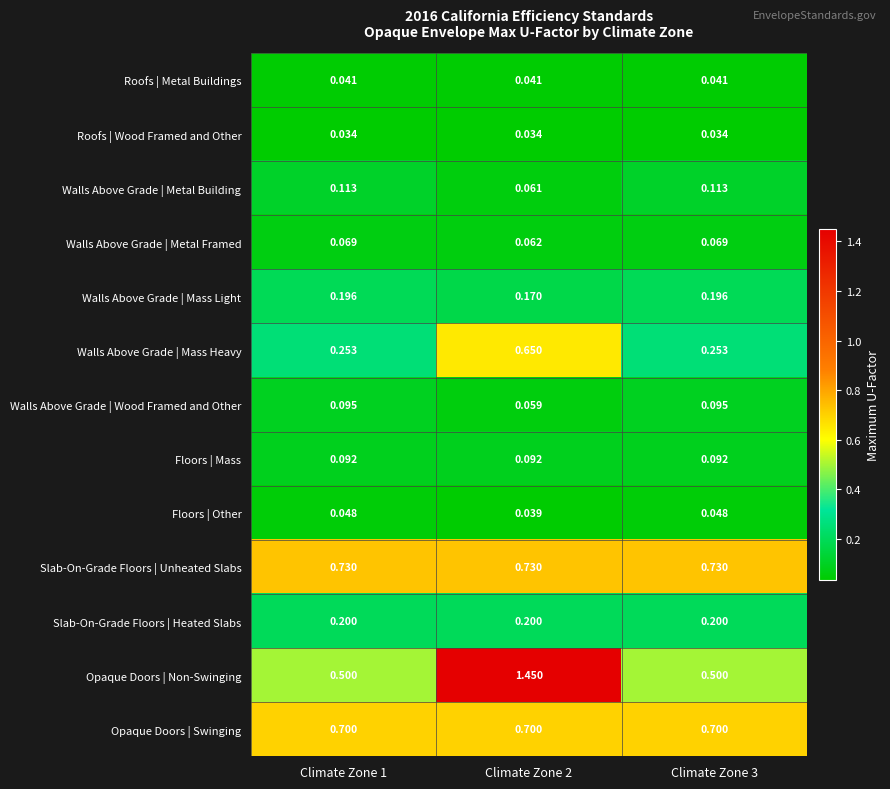

At which category is the sum across all series the highest?

Climate Zone 2